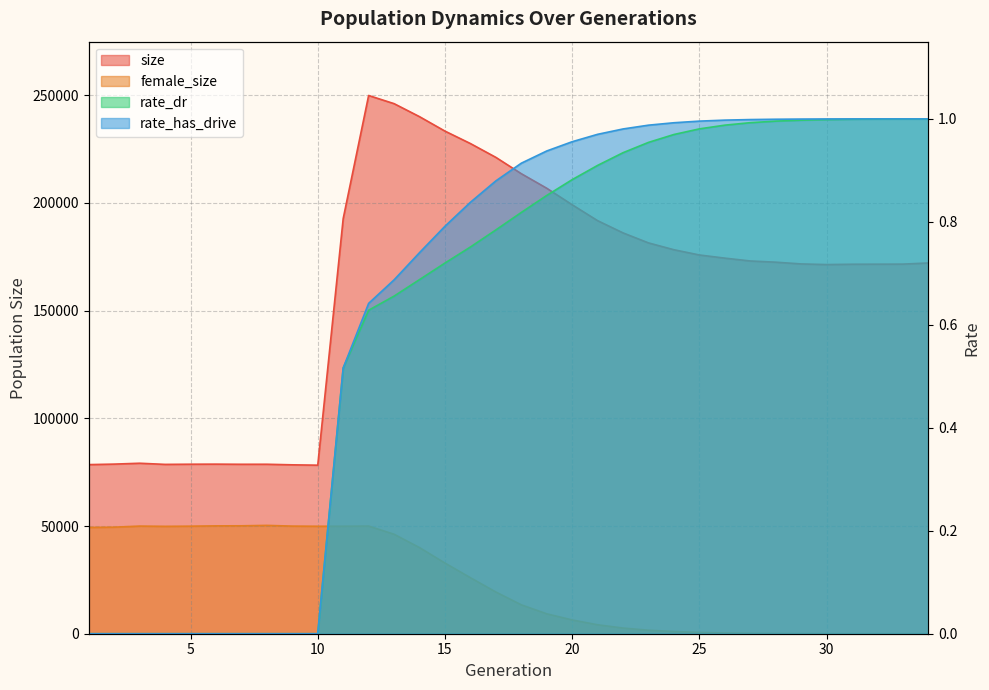

Between 27 and 32, which is larger?

27